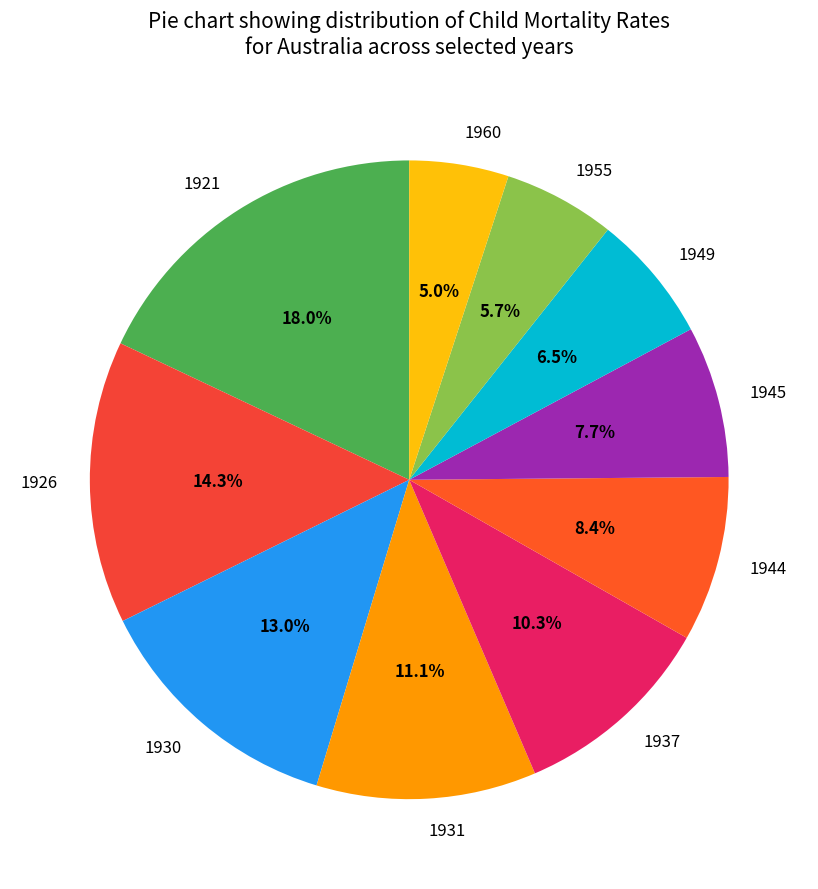

Does 1960 account for over 50% of the chart?

No